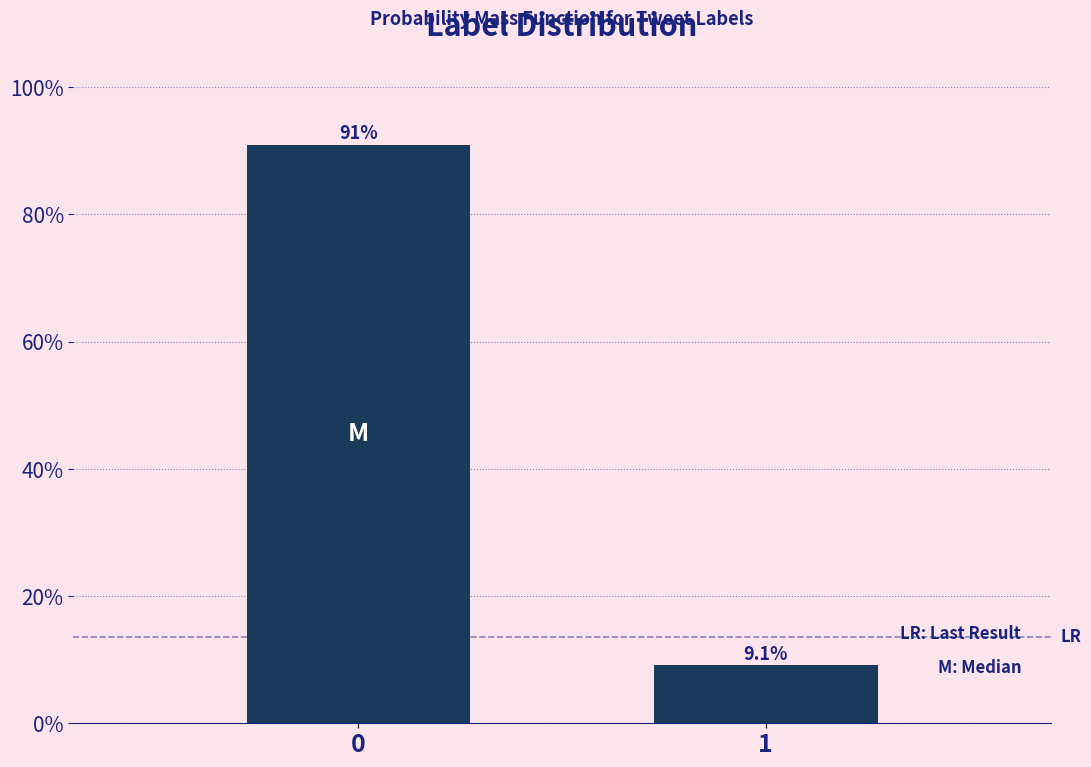

Reading left to right, extract all data points from this chart.

90.9	9.1